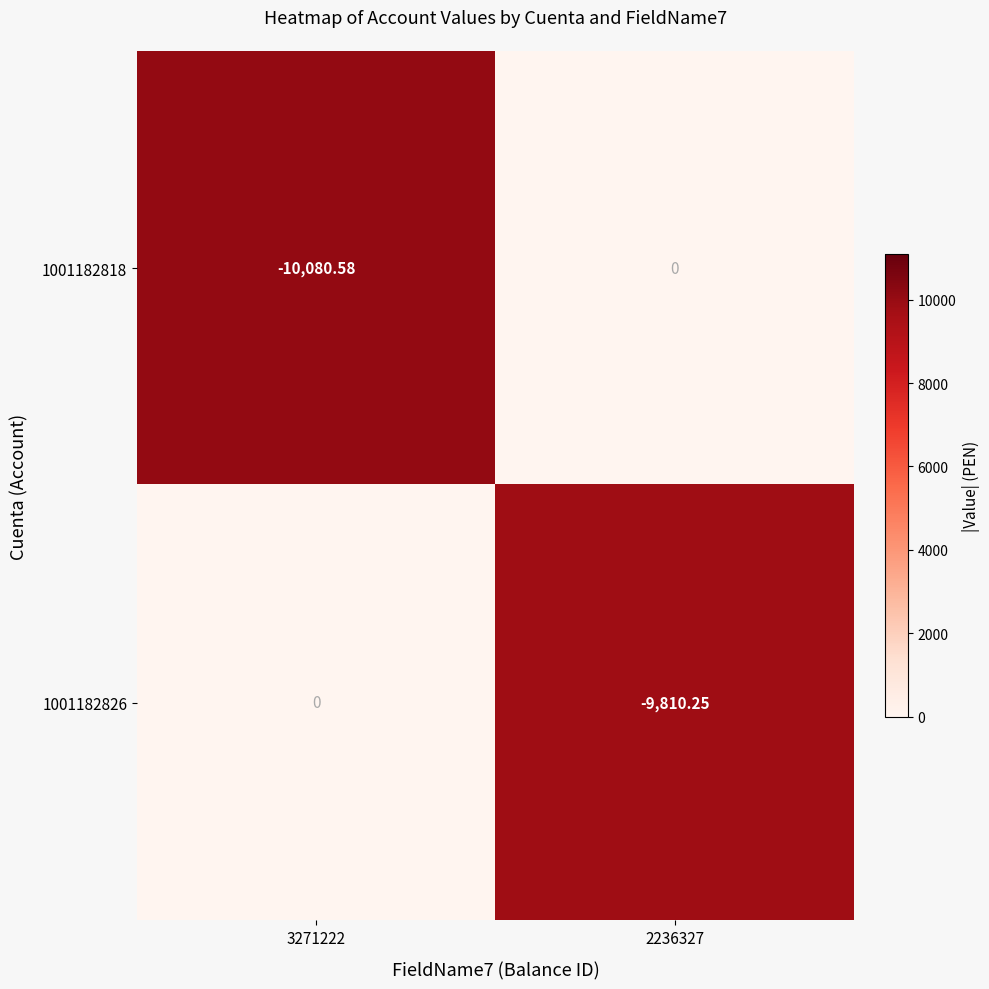

Is the value of 1001182818 at 2236327 greater than the value of 1001182826 at 2236327?

Yes